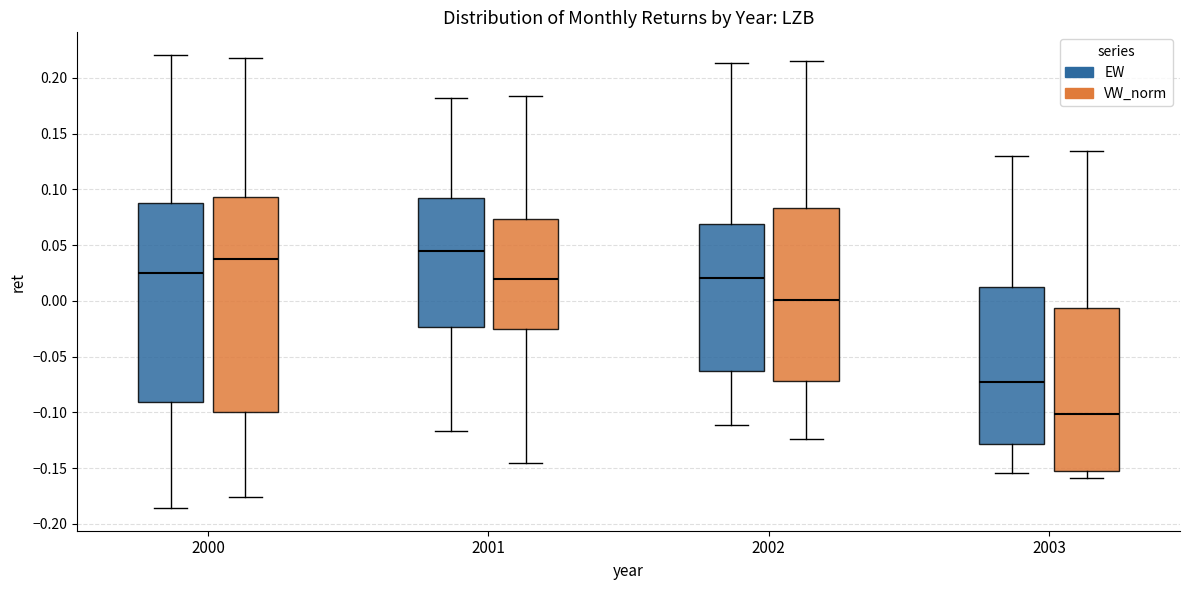

Which box is the tallest, from its lower edge to its upper edge?

2000 (VW_norm)